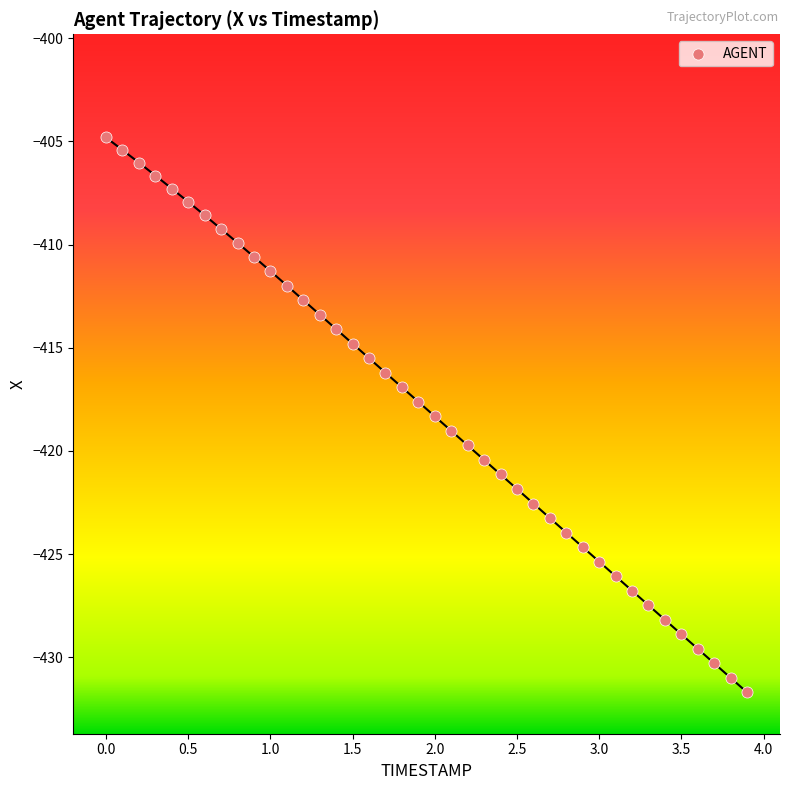

What is the range of X values (max minus min)?

3.9